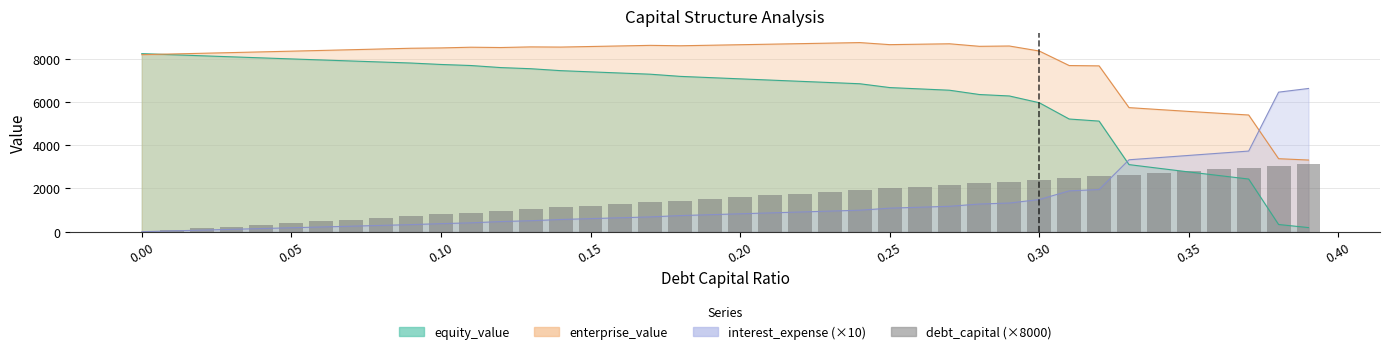

How many values are above zero?

39